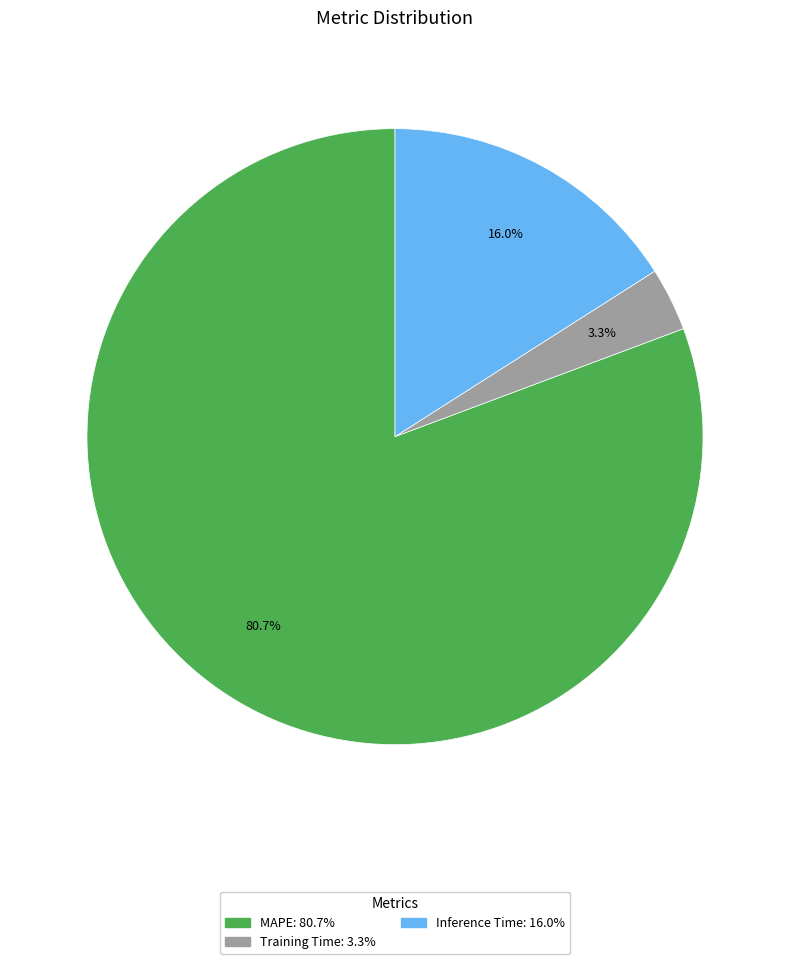

To the nearest percent, what is the difference between the largest and smallest slice percentages?

77%